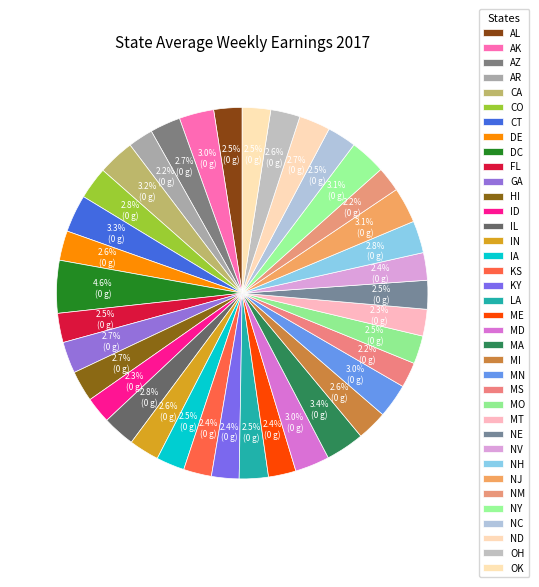

Is there a majority slice in this chart?

No